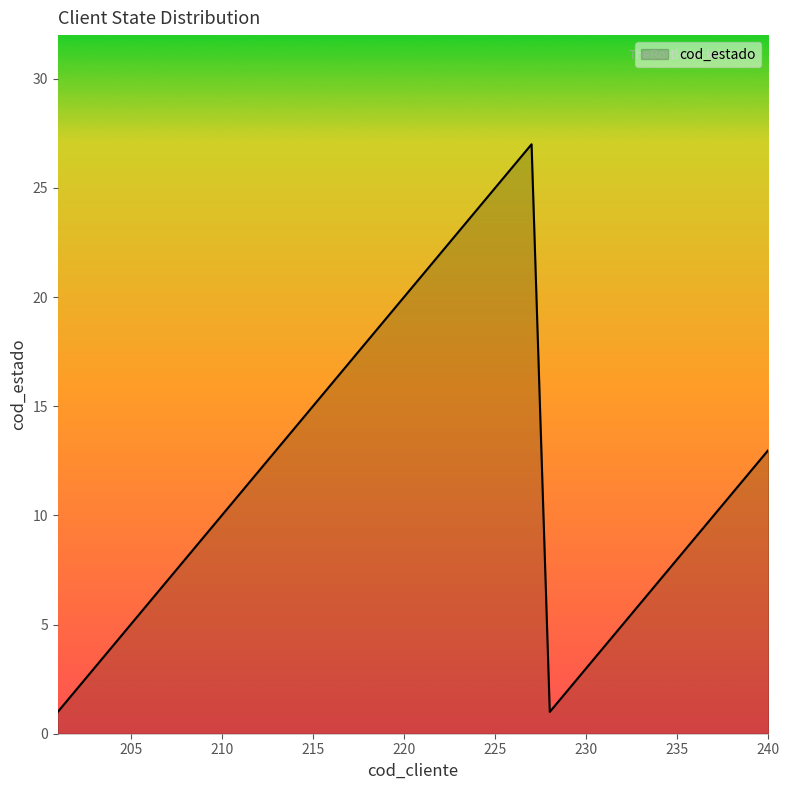

What is the difference between the maximum and minimum values?

26